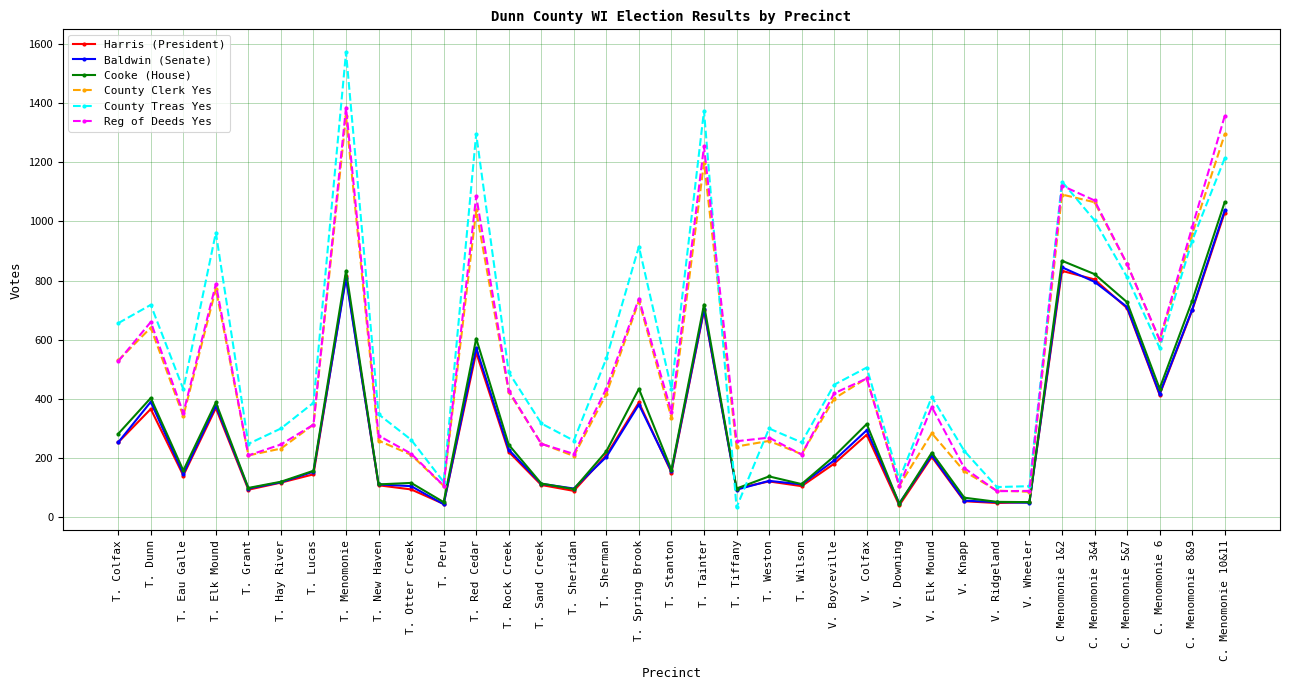

At how many categories does at least one series exceed 1126?

5